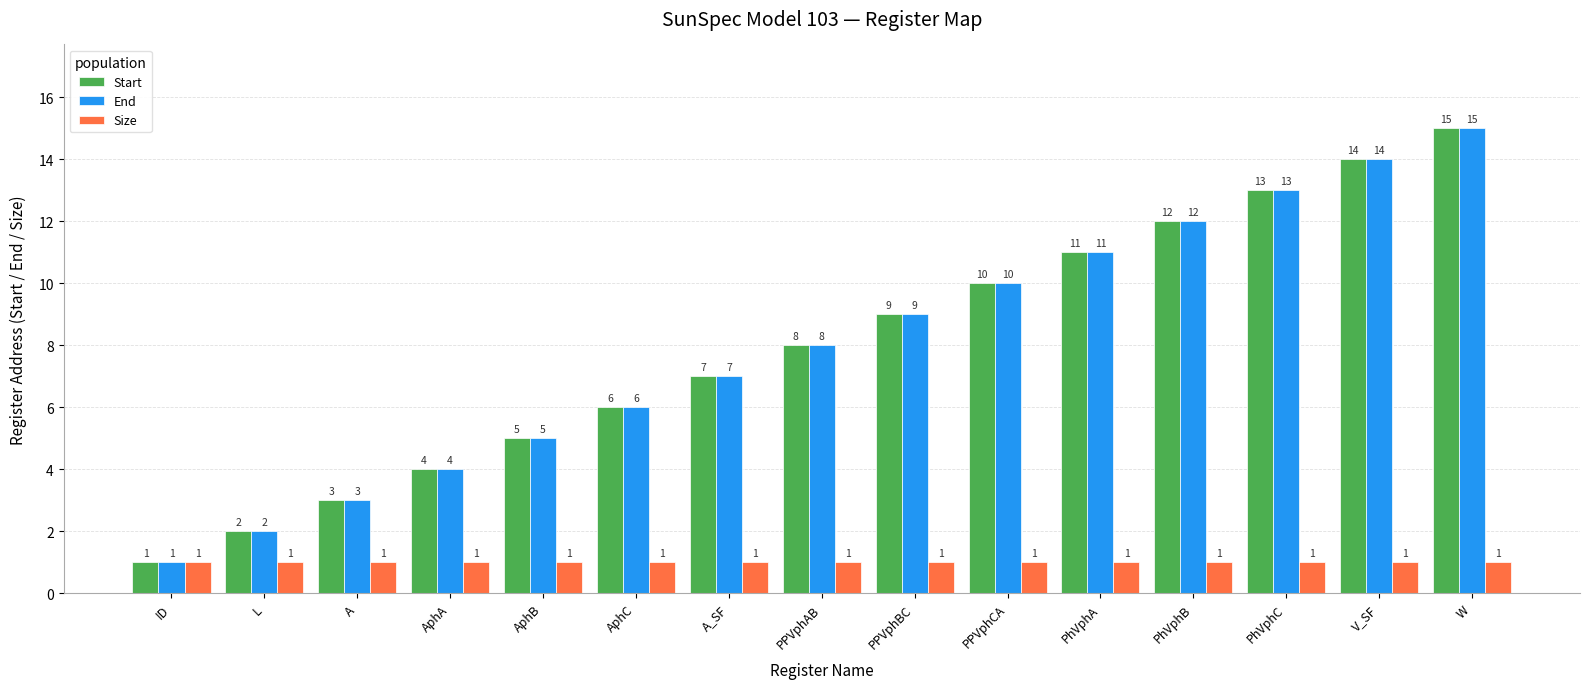

What is the average value of the Size series?

1